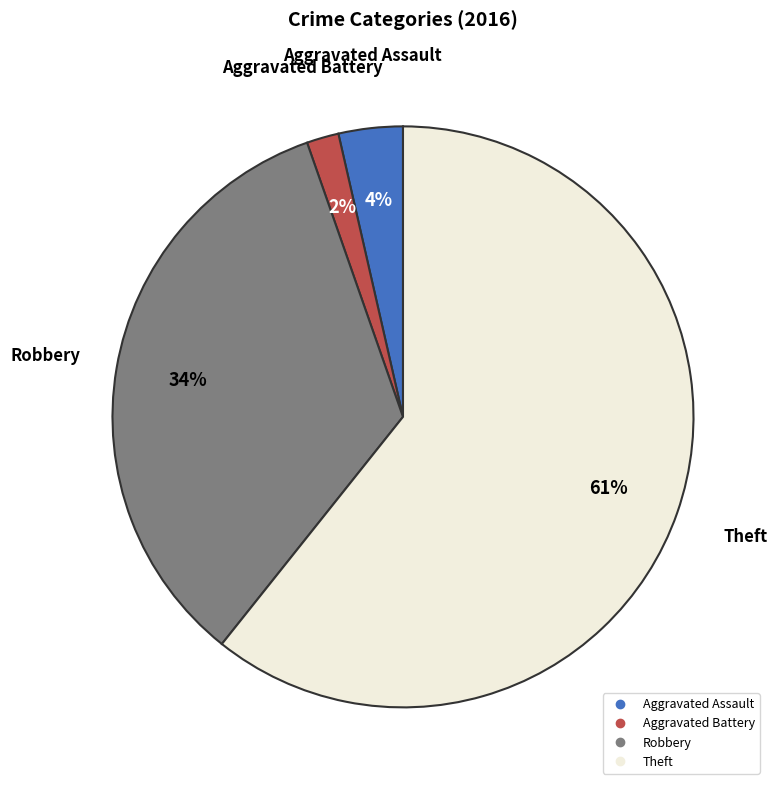

To the nearest percent, what is the average slice percentage?

25%